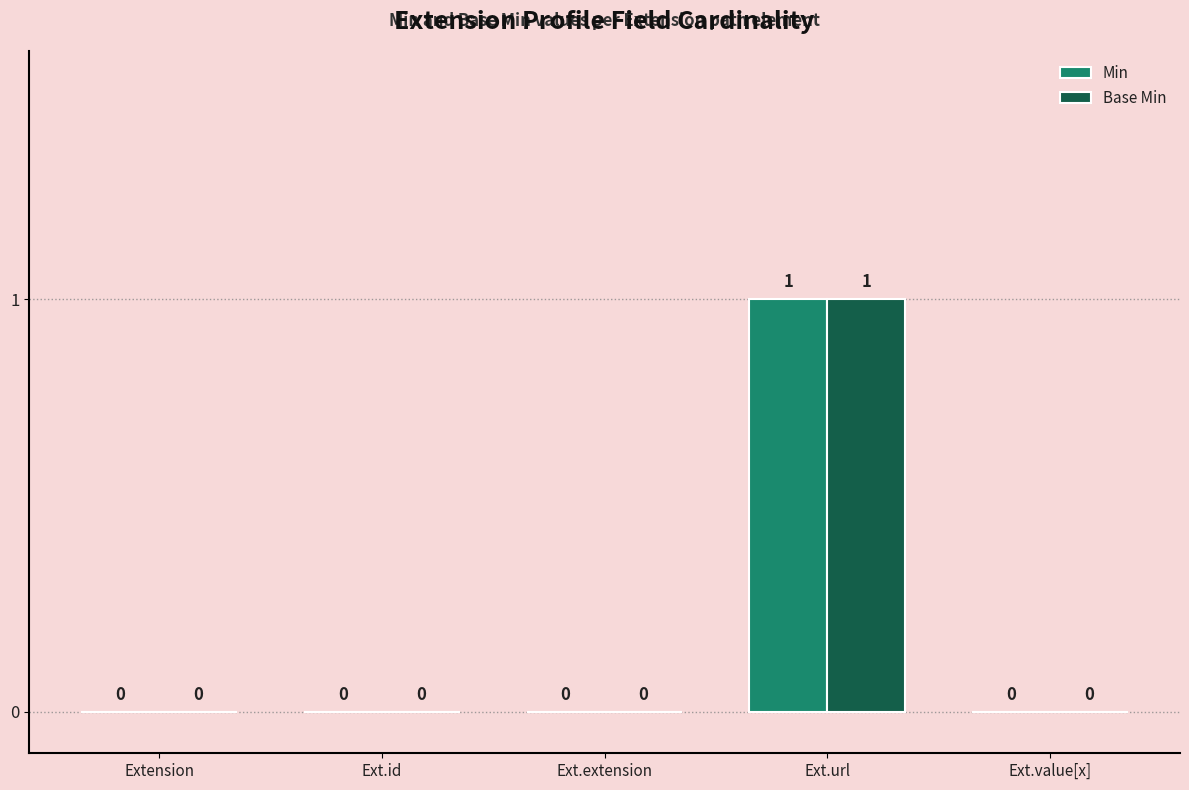

At which category does the chart reach its peak across all series?

Ext.url